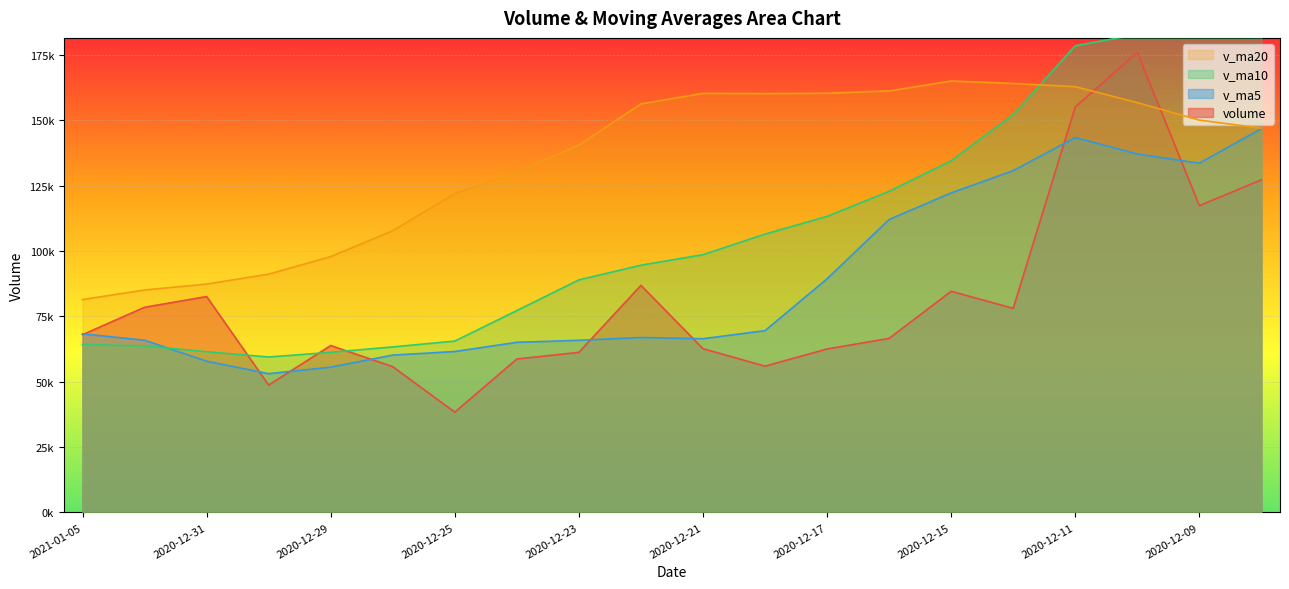

Is the value of volume at 2020-12-31 greater than the value of v_ma10 at 2020-12-11?

No